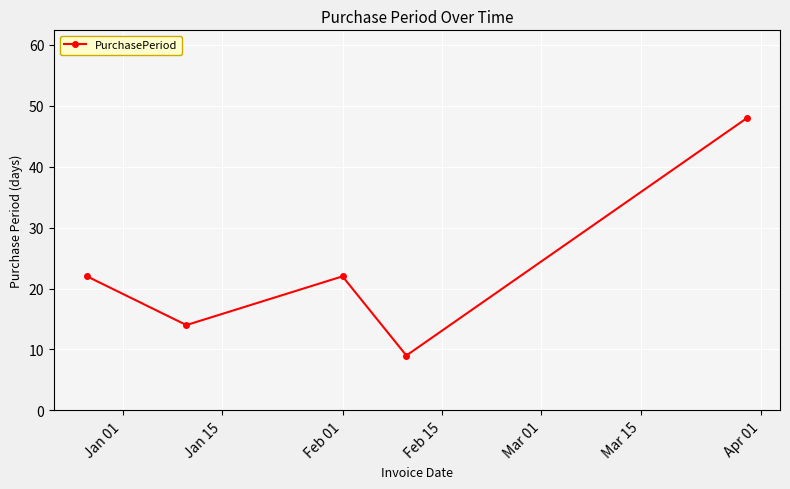

What is the average value?

23